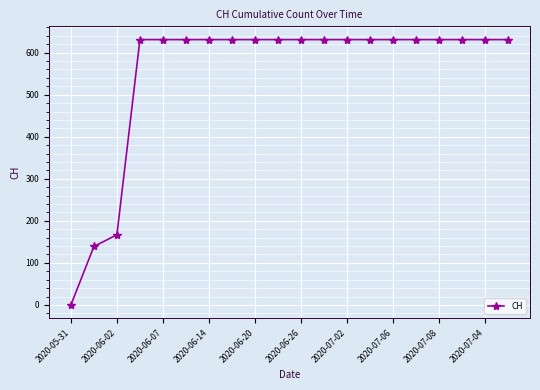

What is the maximum value shown in the chart?

631